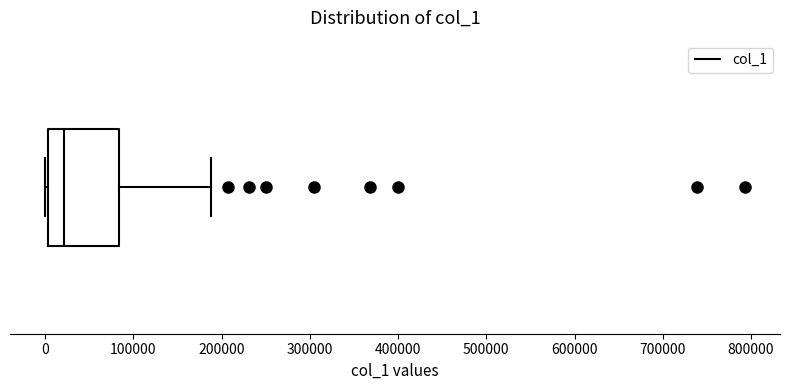

Where is the right edge of the box on the x-axis? The values are not printed on the chart, so give them approximately, as read against the axis.

80000